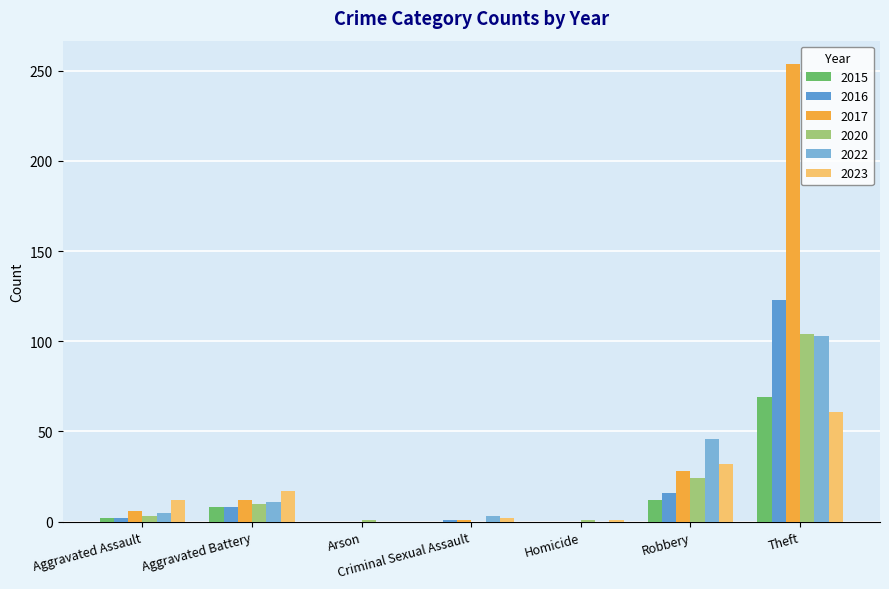

How many groups of bars are there?

7